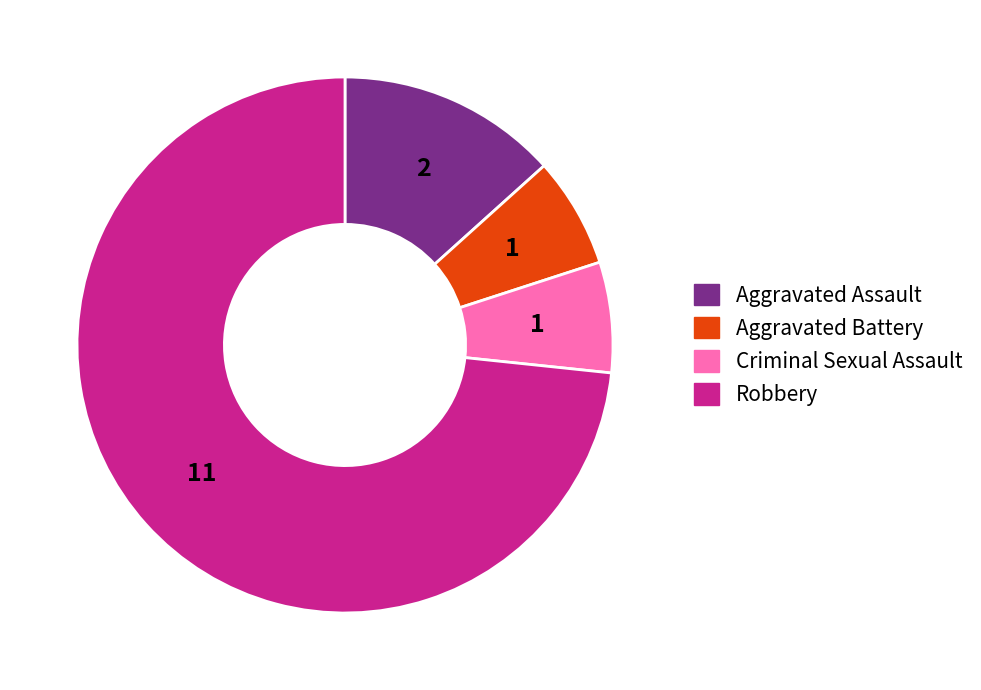

Combined, do Aggravated Battery and Robbery account for over 50%?

Yes